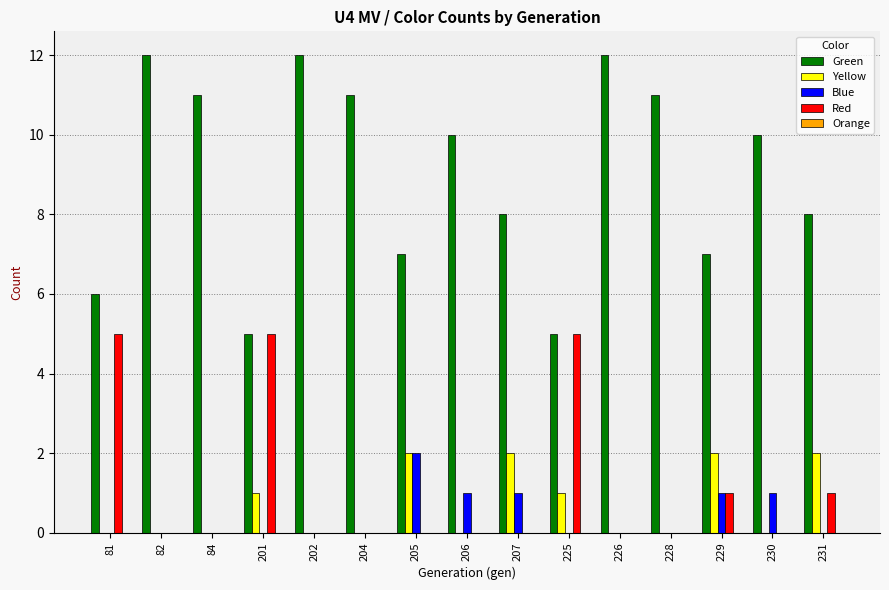

Which series has the widest spread of values?

Green